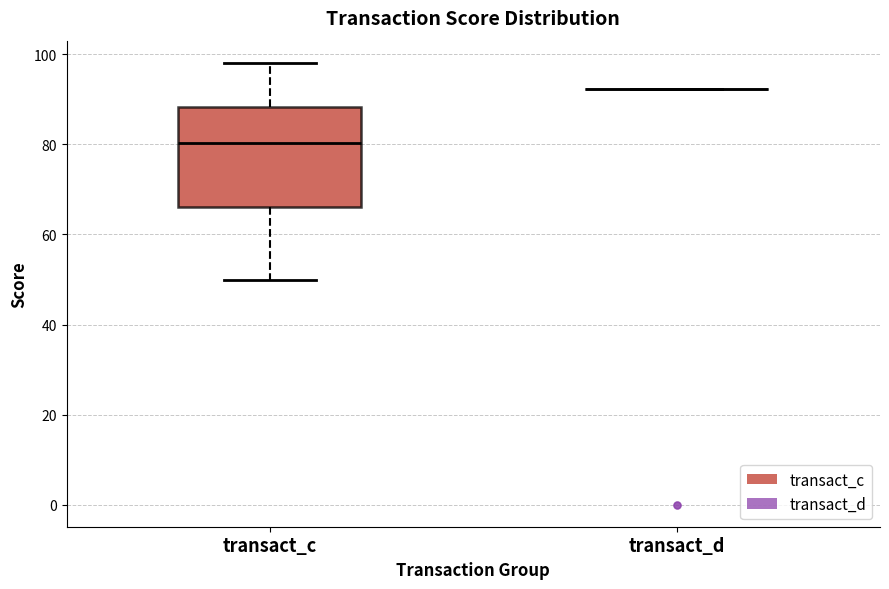

Reading left to right, transcribe this box plot: for each box, give where its median line is, the range the box spans, and where its two whiskers end, as read against the y-axis. The values are not printed on the chart, so give them approximately, as read against the axis.

transact_c: median 80, box 66 to 88, whiskers 50 to 98
transact_d: box collapsed to a line at 92, whiskers 92 to 92